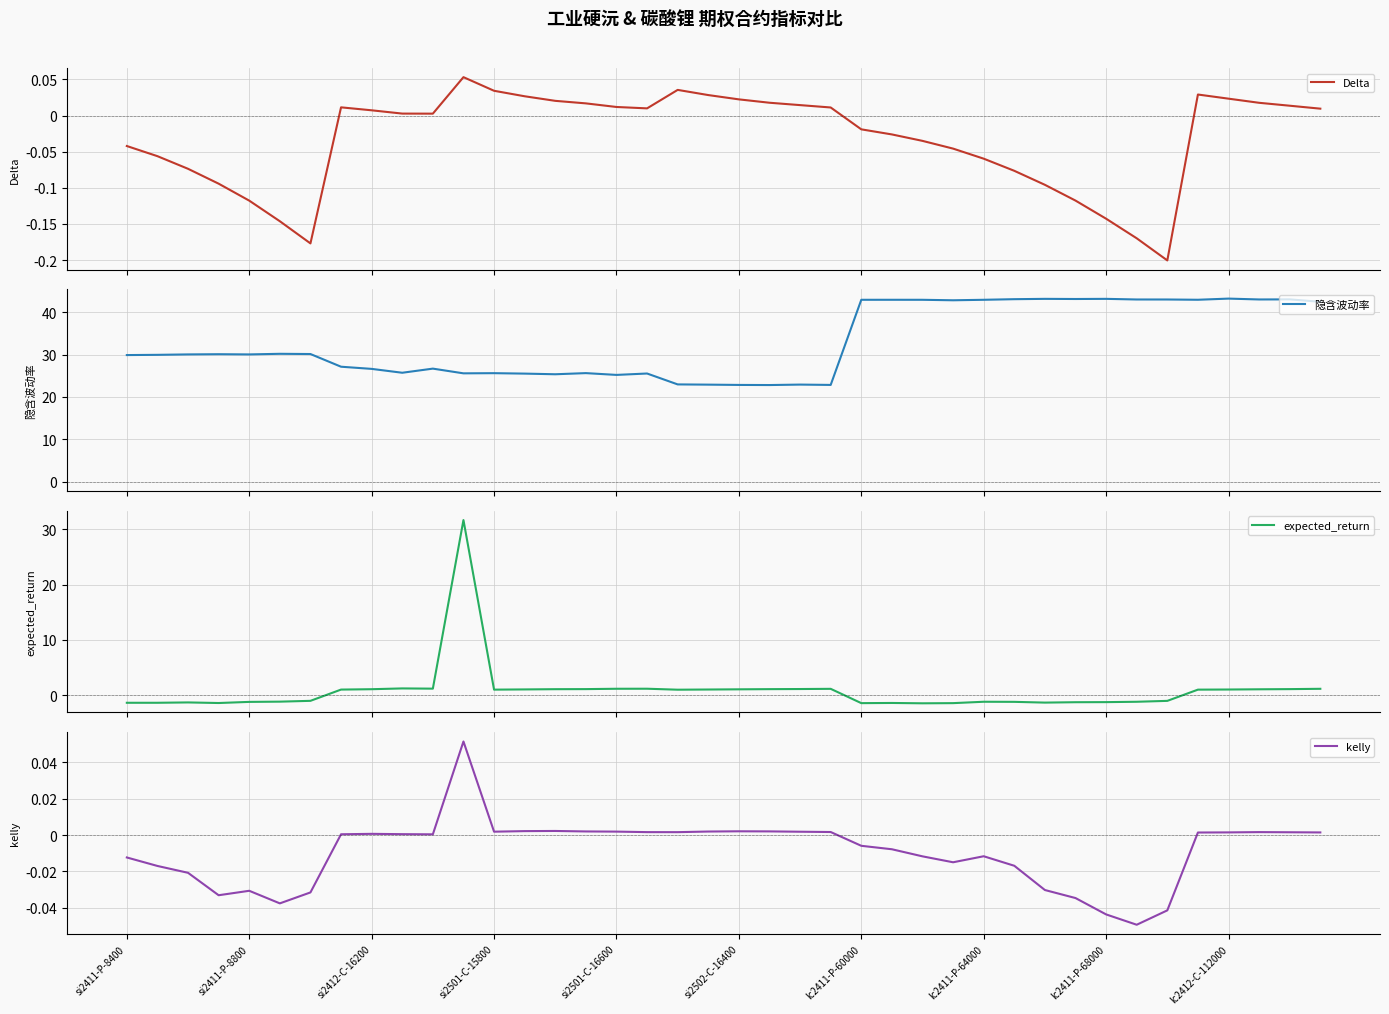

Is it true that Delta equals 0.1 at 18?

False